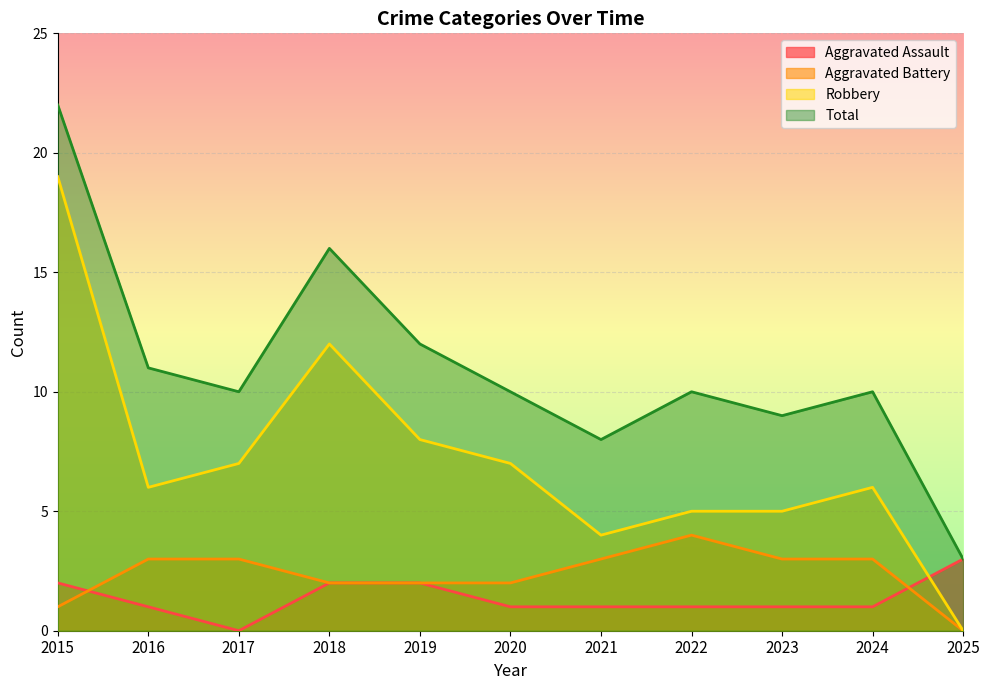

How many values in the Aggravated Battery series exceed 3?

1